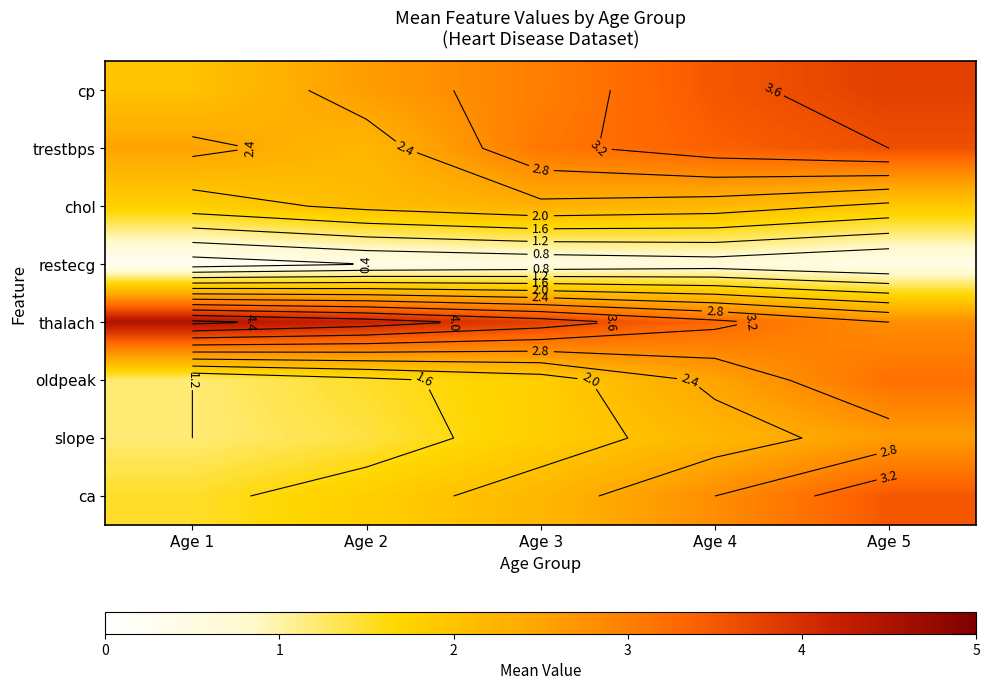

Is it true that cp equals 2.6 at Age 2?

True